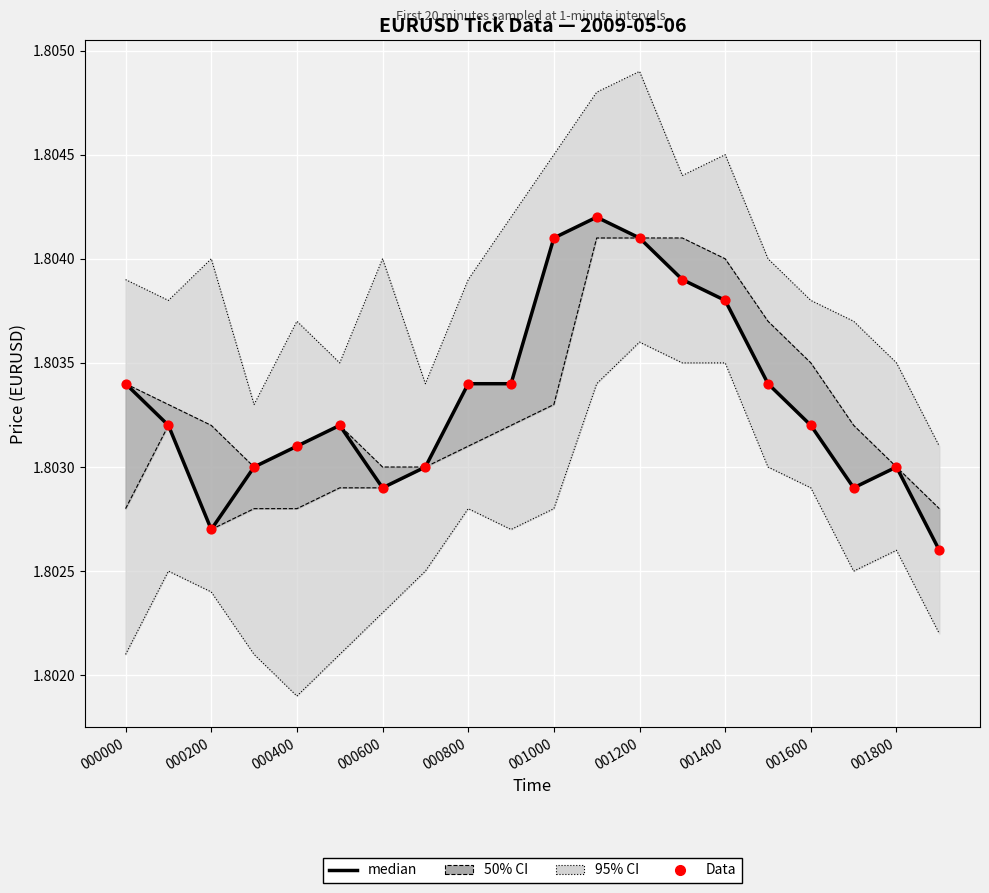

At which category is the sum across all series the highest?

11